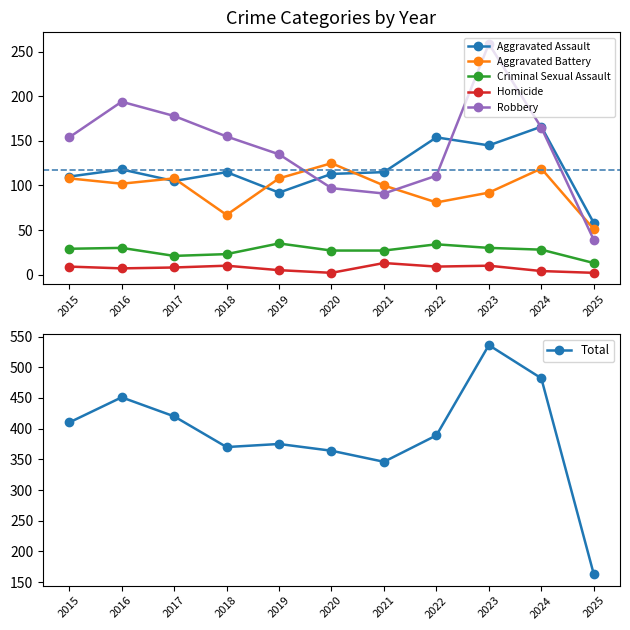

List the labels in order of Homicide value, largest first.

2021, 2018, 2023, 2015, 2022, 2017, 2016, 2019, 2024, 2020, 2025